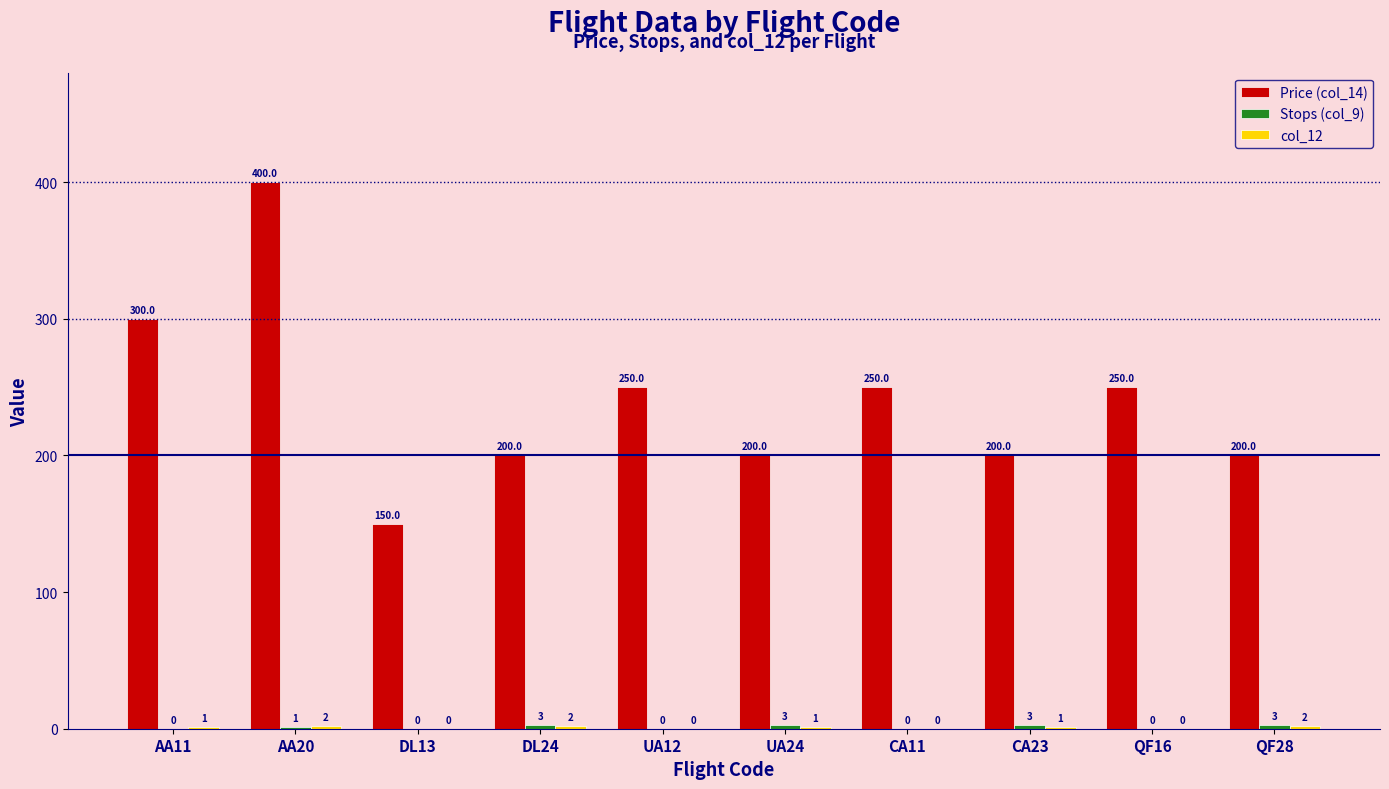

Which series has the largest range (max minus min)?

Price (col_14)